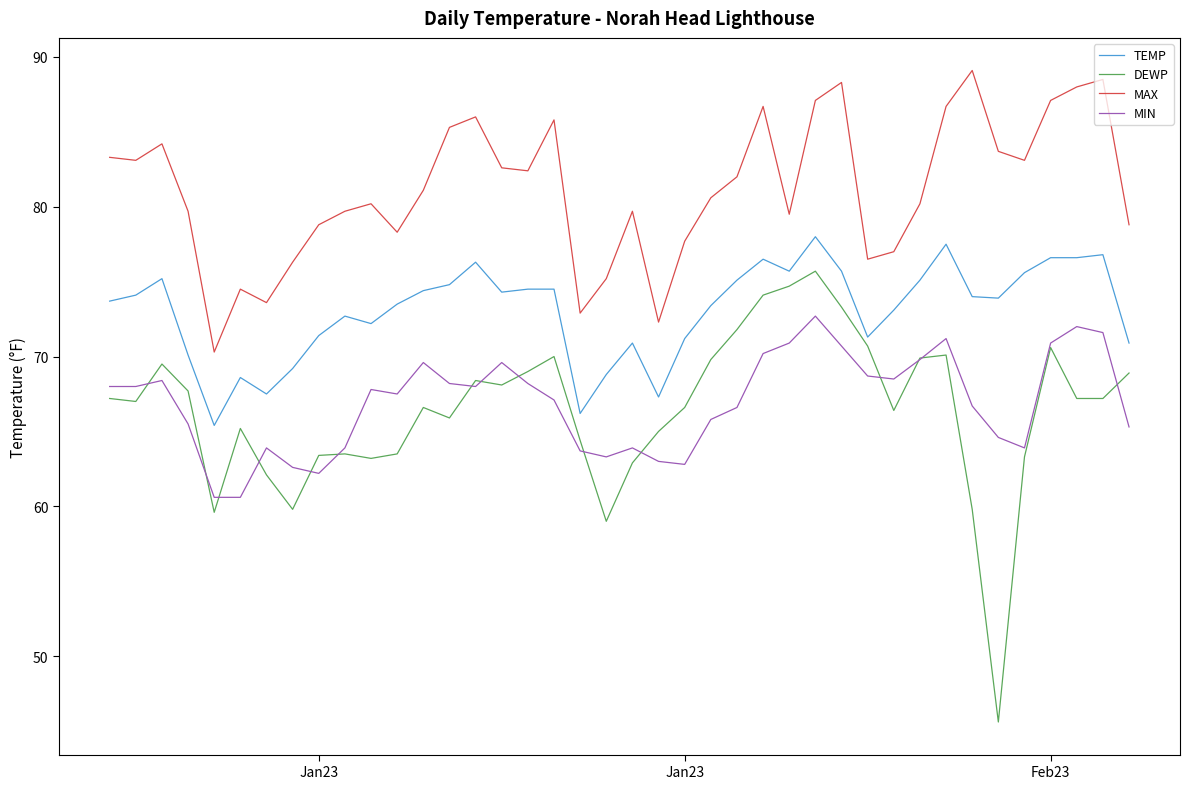

Which series has the largest total across all categories?

MAX